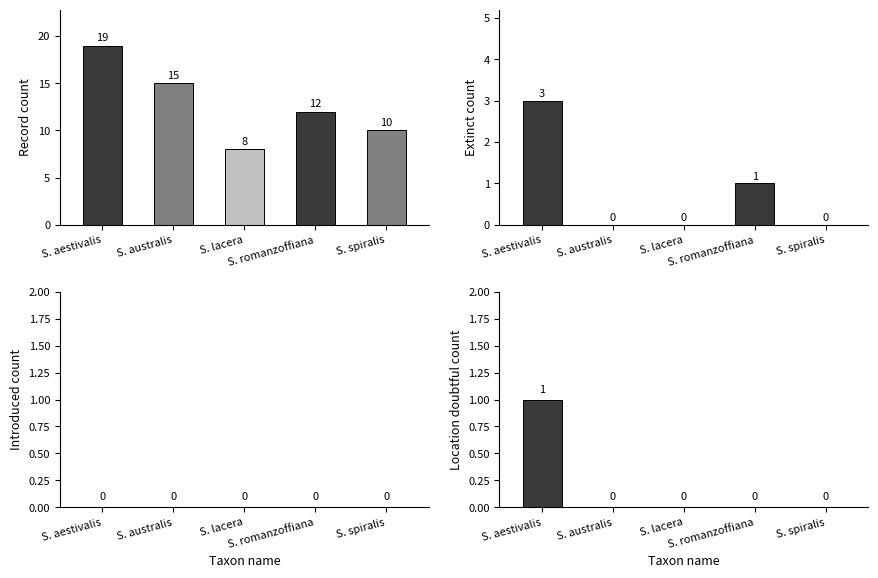

Which series has the largest range (max minus min)?

record_count